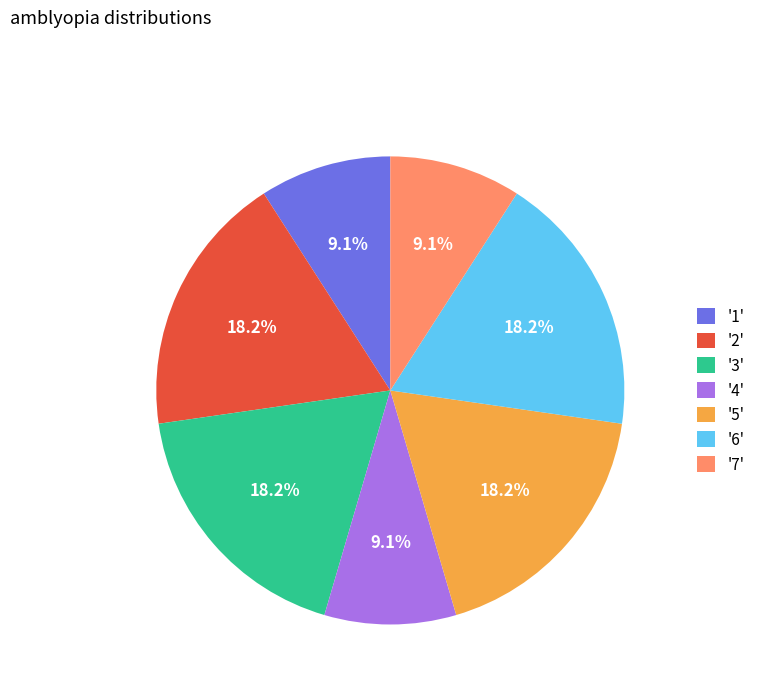

Does '2' account for over 50% of the chart?

No